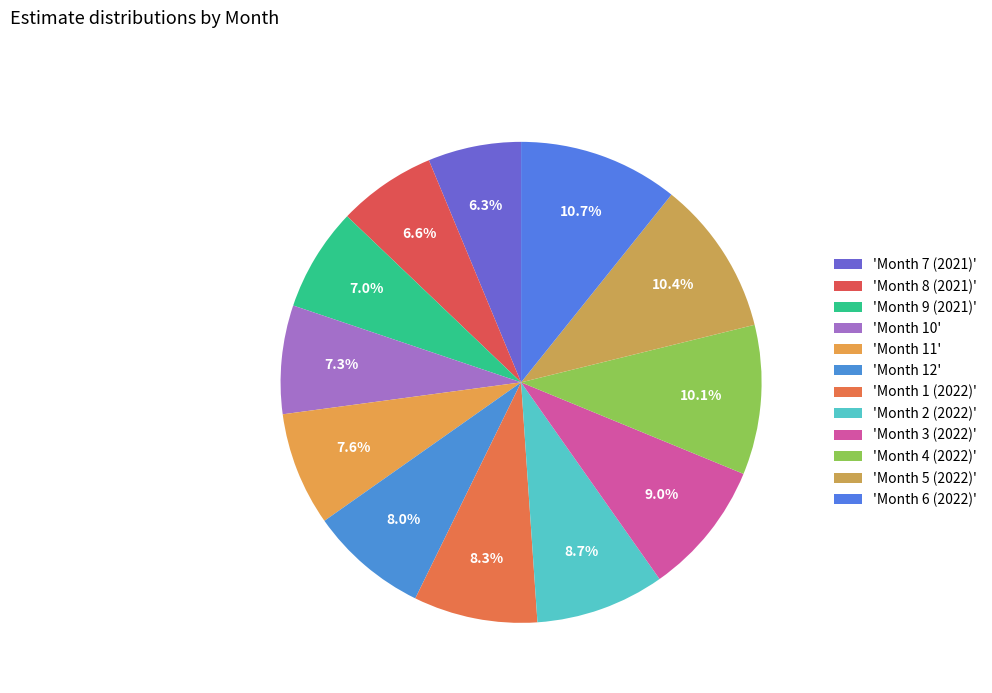

What is the largest slice in the pie chart?

Month 6 (2022)